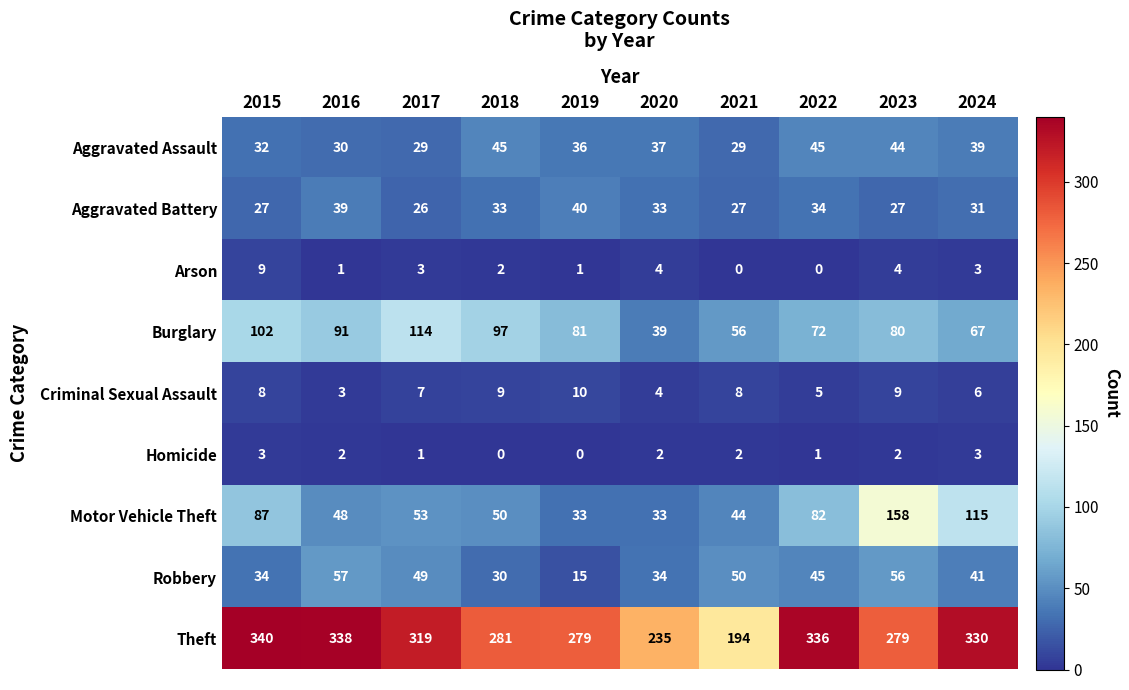

Between 2017 and 2019, which series saw the biggest shift?

Theft